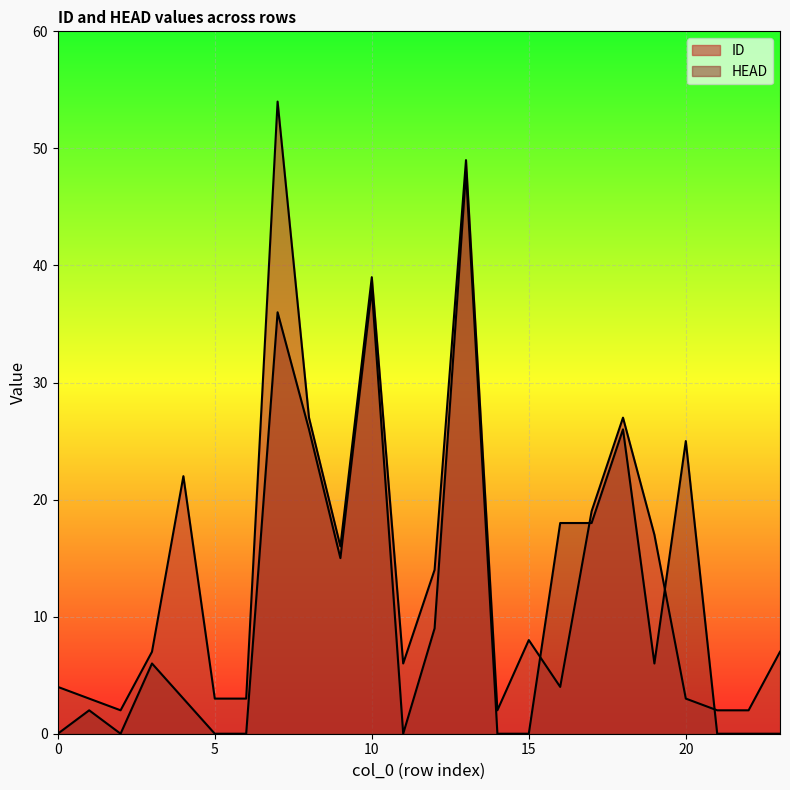

How many lines are shown in the chart?

2